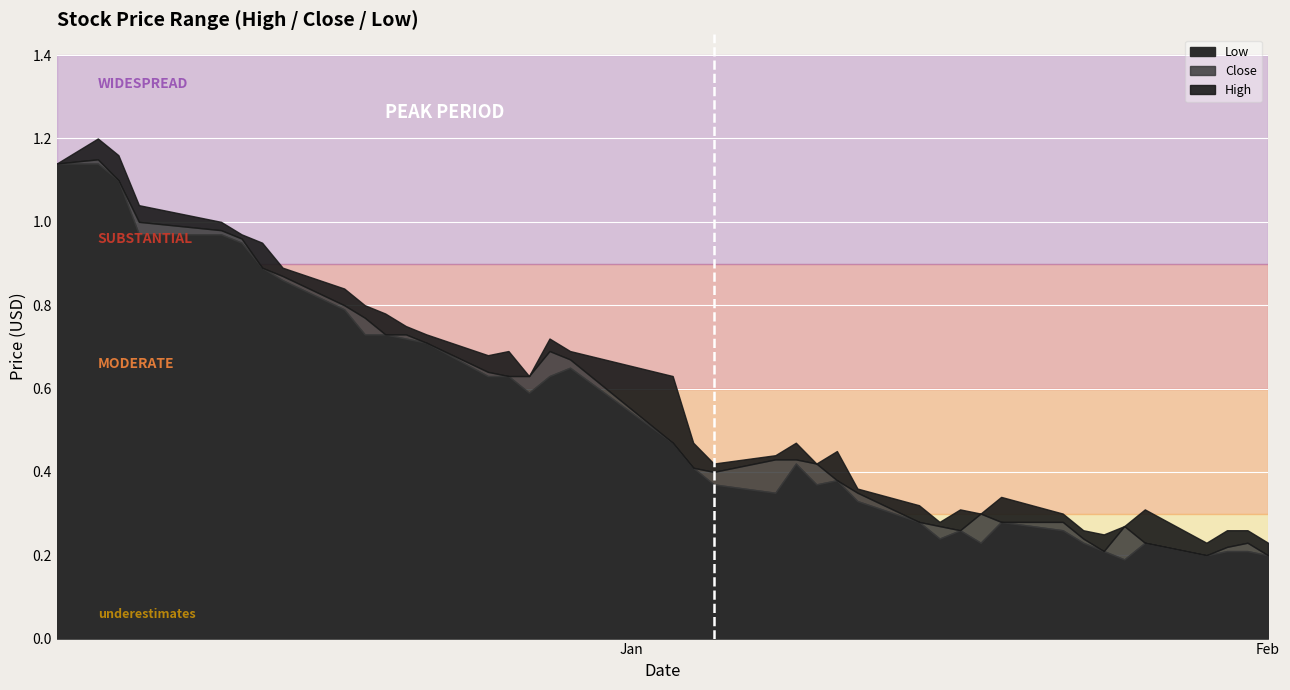

What is the difference between the maximum and minimum values in the High series?

1.0